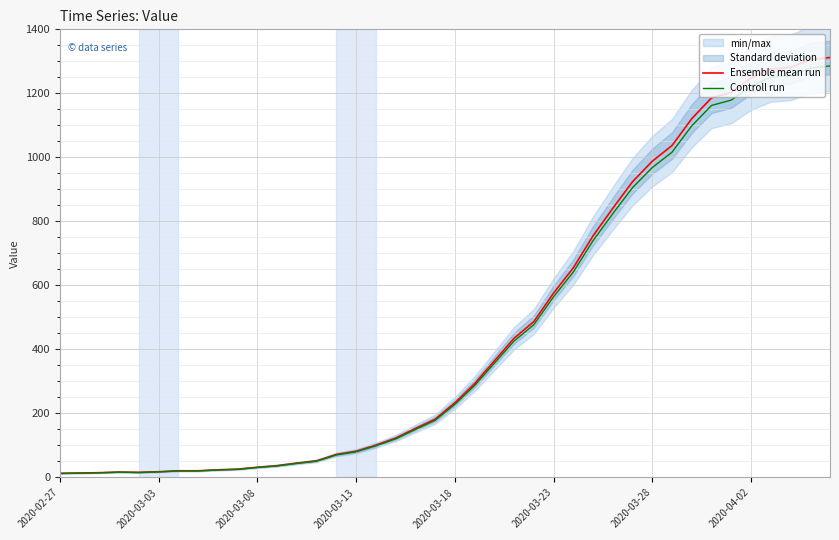

Which series has the largest range (max minus min)?

Ensemble mean run